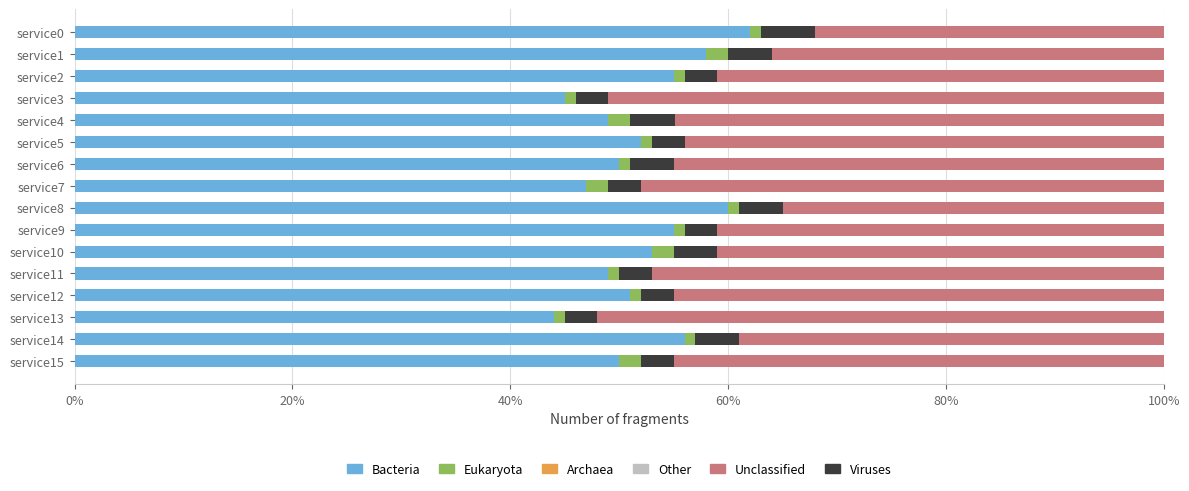

The Bacteria series shows 22.9 at service13. True or false?

False